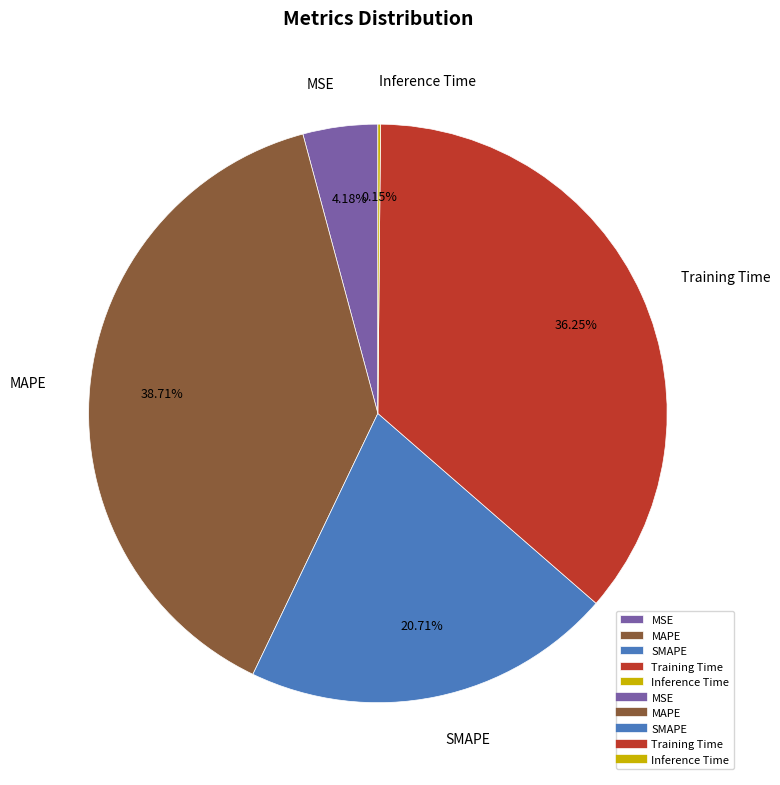

Is the sum of Training Time and SMAPE greater than half?

Yes